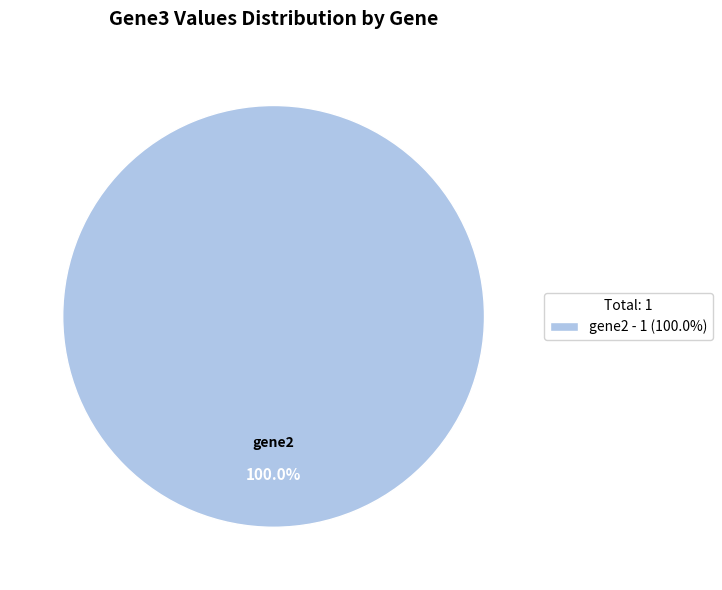

Is there a majority slice in this chart?

Yes